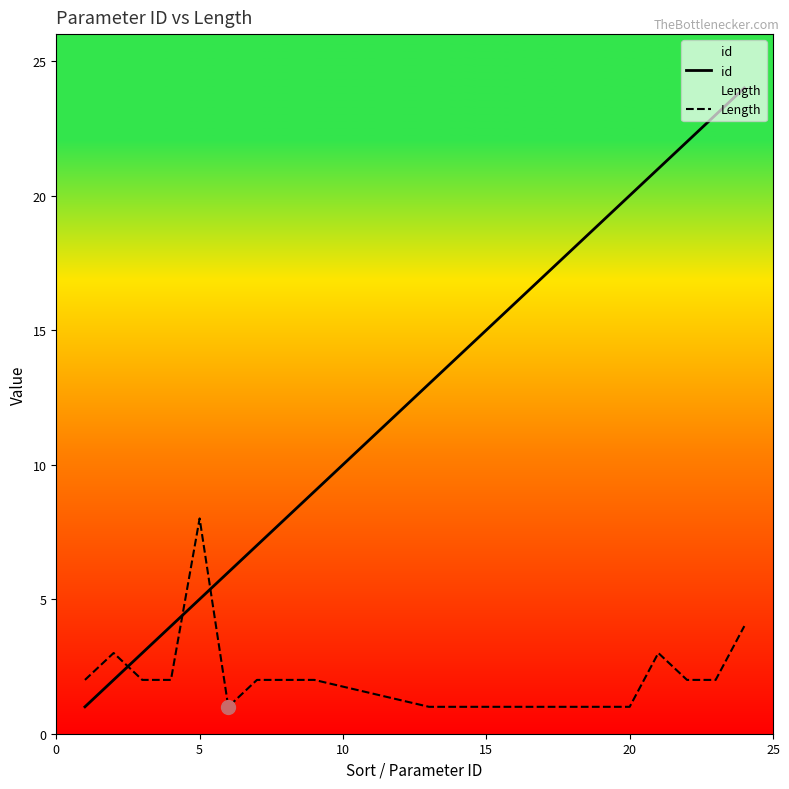

Does the chart have visible grid lines?

No